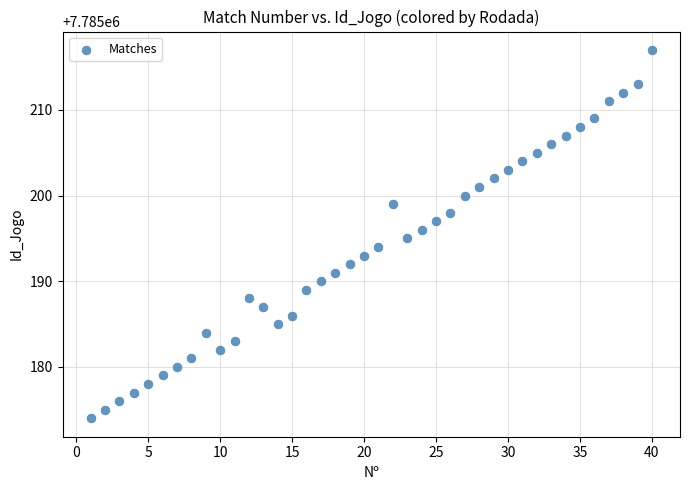

What is the range of X values (max minus min)?

39